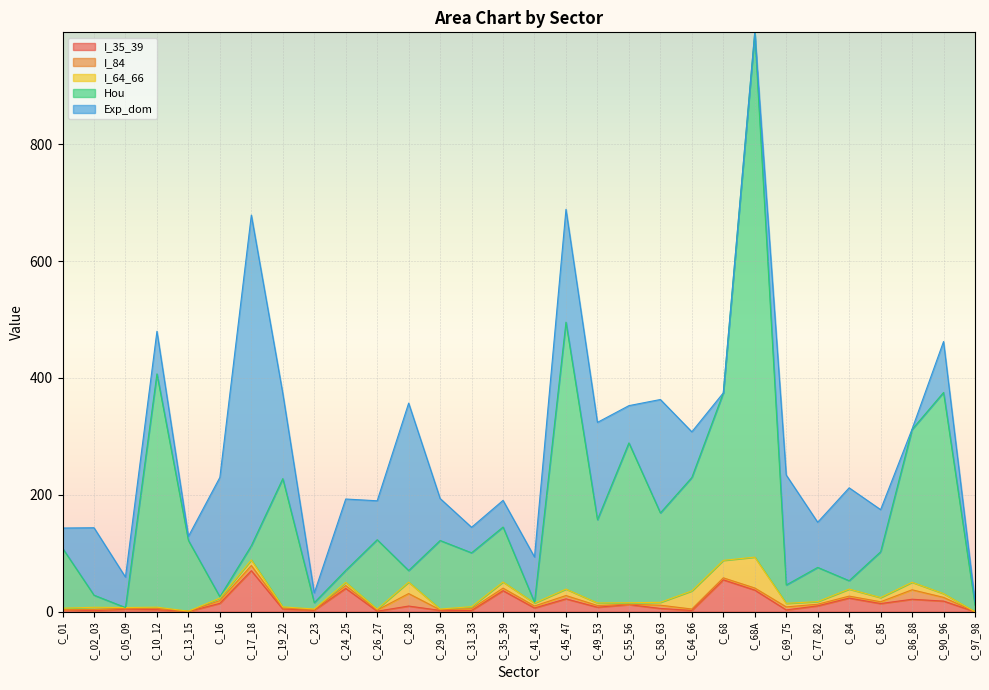

What are all the series names shown in the legend?

I_35_39, I_84, I_64_66, Hou, Exp_dom